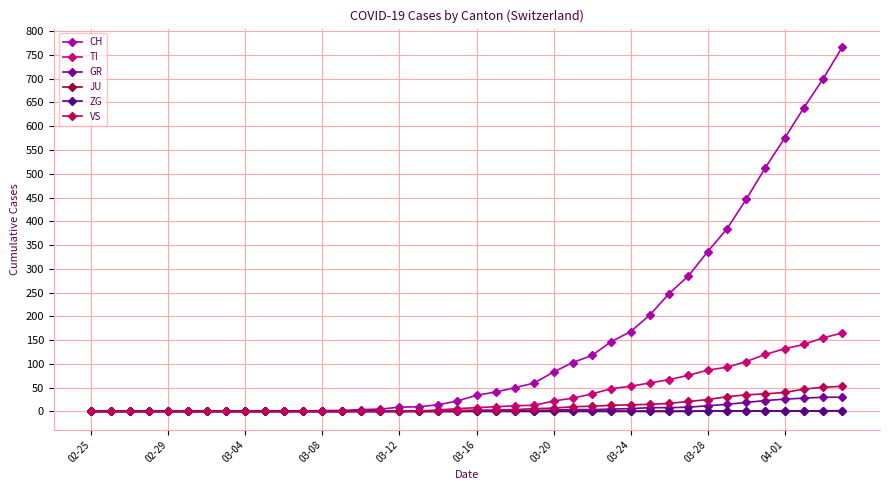

At how many categories does at least one series exceed 558?

4